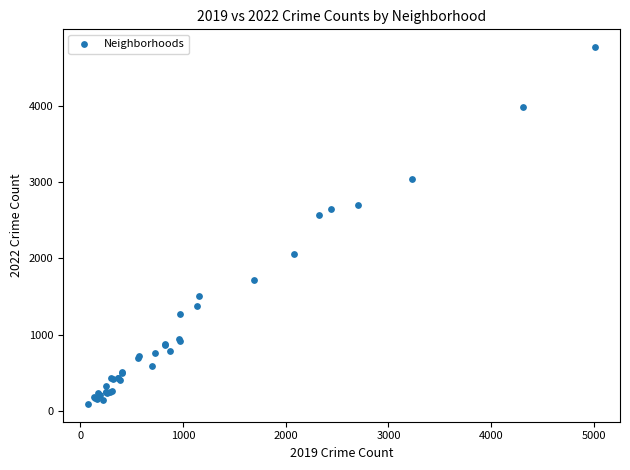

What Y value in the scatter plot is closest to 2431?

2566